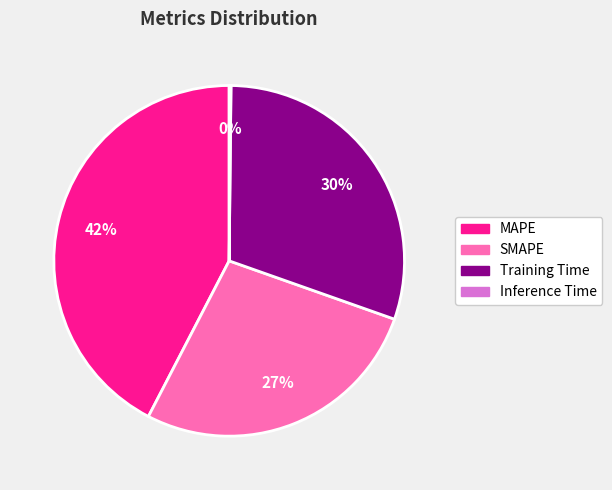

To the nearest percent, what is the average slice percentage?

25%